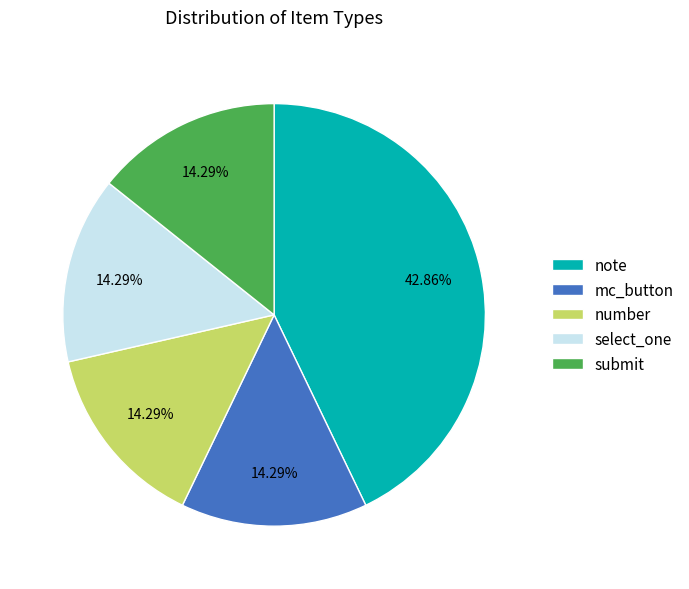

Is there a majority slice in this chart?

No